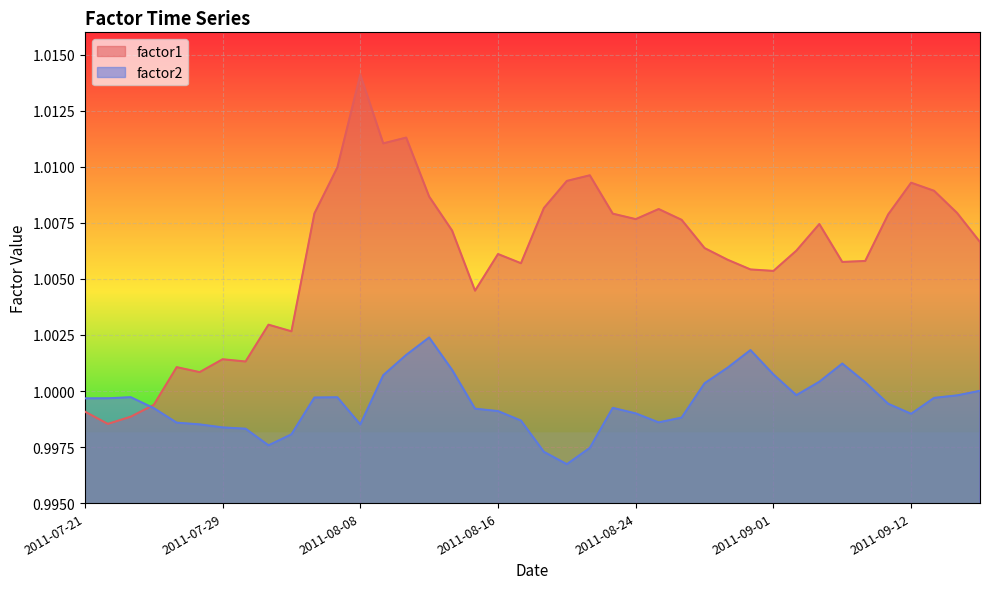

Reading right to left, list all the values displayed in this chart.

factor1: 2011-09-15=1.0	2011-09-14=1.0	2011-09-13=1.0	2011-09-12=1.0	2011-09-09=1.0	2011-09-08=1.0	2011-09-07=1.0	2011-09-06=1.0	2011-09-02=1.0	2011-09-01=1.0	2011-08-31=1.0	2011-08-30=1.0	2011-08-29=1.0	2011-08-26=1.0	2011-08-25=1.0	2011-08-24=1.0	2011-08-23=1.0	2011-08-22=1.0	2011-08-19=1.0	2011-08-18=1.0	2011-08-17=1.0	2011-08-16=1.0	2011-08-15=1.0	2011-08-12=1.0	2011-08-11=1.0	2011-08-10=1.0	2011-08-09=1.0	2011-08-08=1.0	2011-08-05=1.0	2011-08-04=1.0	2011-08-03=1.0	2011-08-02=1.0	2011-08-01=1.0	2011-07-29=1.0	2011-07-28=1.0	2011-07-27=1.0	2011-07-26=1.0	2011-07-25=1.0	2011-07-22=1.0	2011-07-21=1.0
factor2: 2011-09-15=1.0	2011-09-14=1.0	2011-09-13=1.0	2011-09-12=1.0	2011-09-09=1.0	2011-09-08=1.0	2011-09-07=1.0	2011-09-06=1.0	2011-09-02=1.0	2011-09-01=1.0	2011-08-31=1.0	2011-08-30=1.0	2011-08-29=1.0	2011-08-26=1.0	2011-08-25=1.0	2011-08-24=1.0	2011-08-23=1.0	2011-08-22=1.0	2011-08-19=1.0	2011-08-18=1.0	2011-08-17=1.0	2011-08-16=1.0	2011-08-15=1.0	2011-08-12=1.0	2011-08-11=1.0	2011-08-10=1.0	2011-08-09=1.0	2011-08-08=1.0	2011-08-05=1.0	2011-08-04=1.0	2011-08-03=1.0	2011-08-02=1.0	2011-08-01=1.0	2011-07-29=1.0	2011-07-28=1.0	2011-07-27=1.0	2011-07-26=1.0	2011-07-25=1.0	2011-07-22=1.0	2011-07-21=1.0